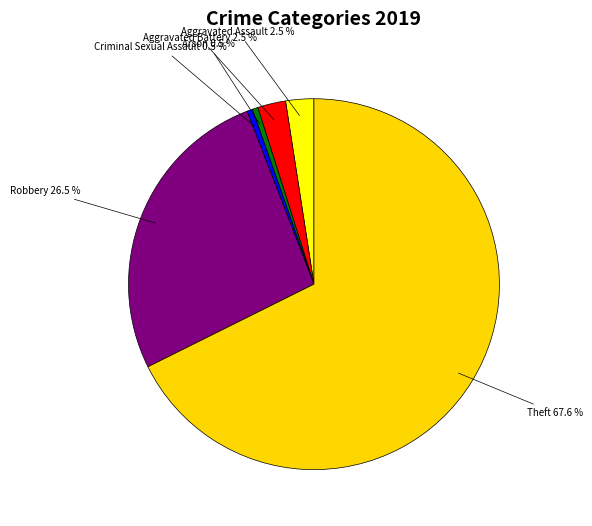

How much of the chart is everything except Robbery?

73.5%